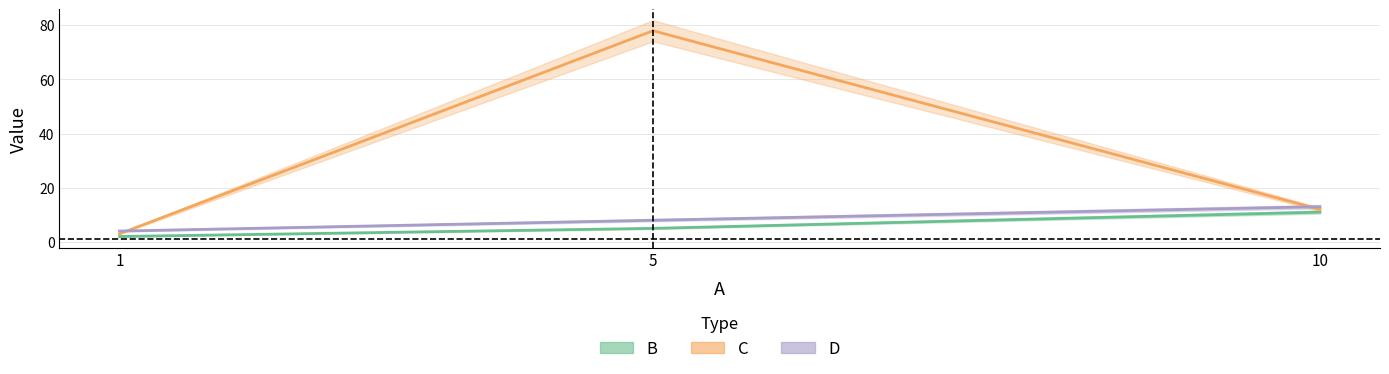

What is the total value across all series at 1?

9